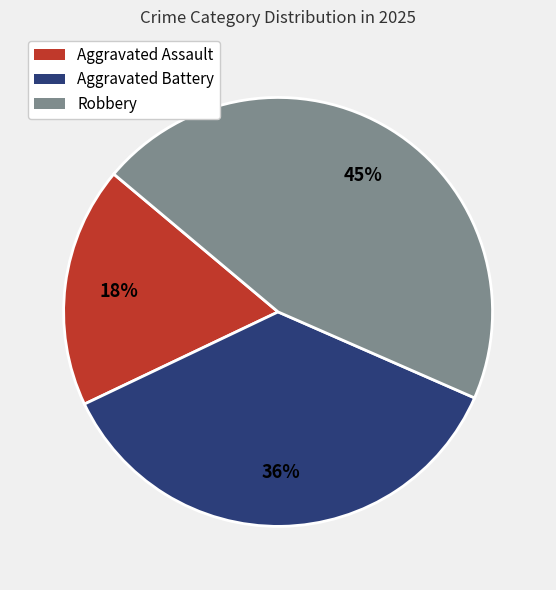

Which slice is the smallest?

Aggravated Assault